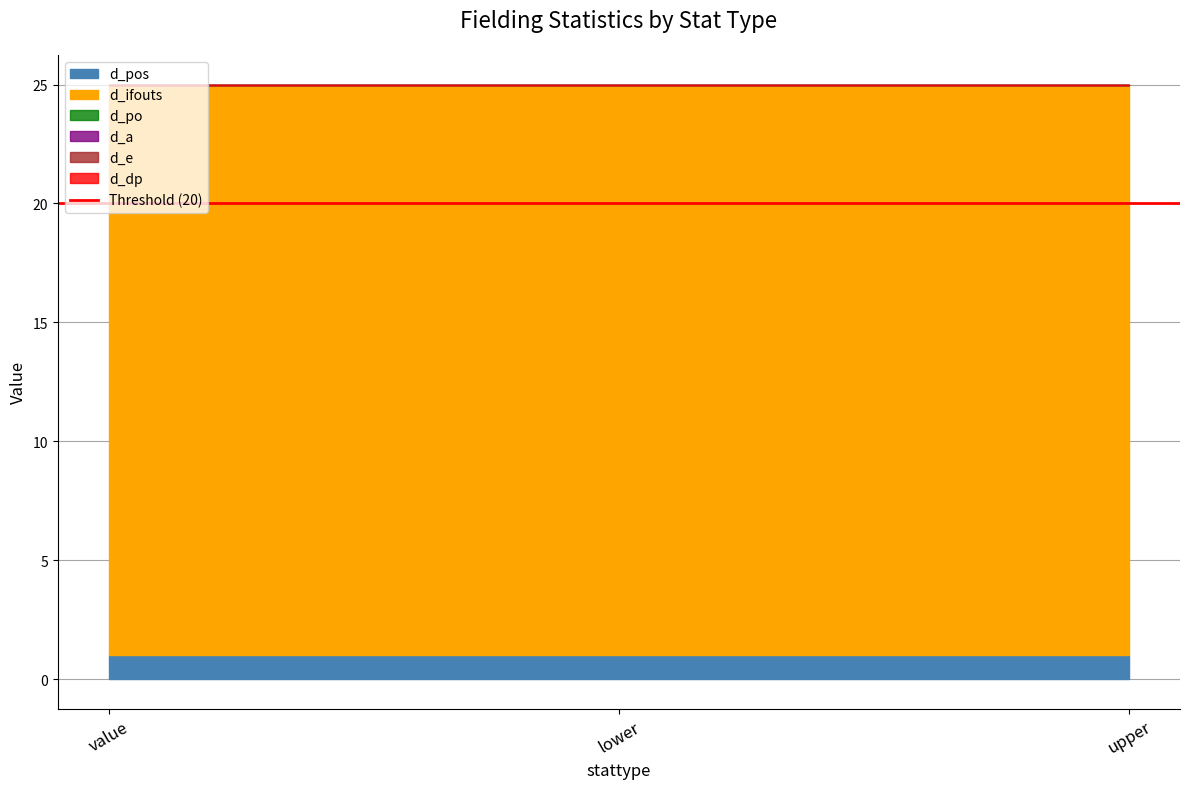

What is the sum of the d_ifouts values at value and lower?

48